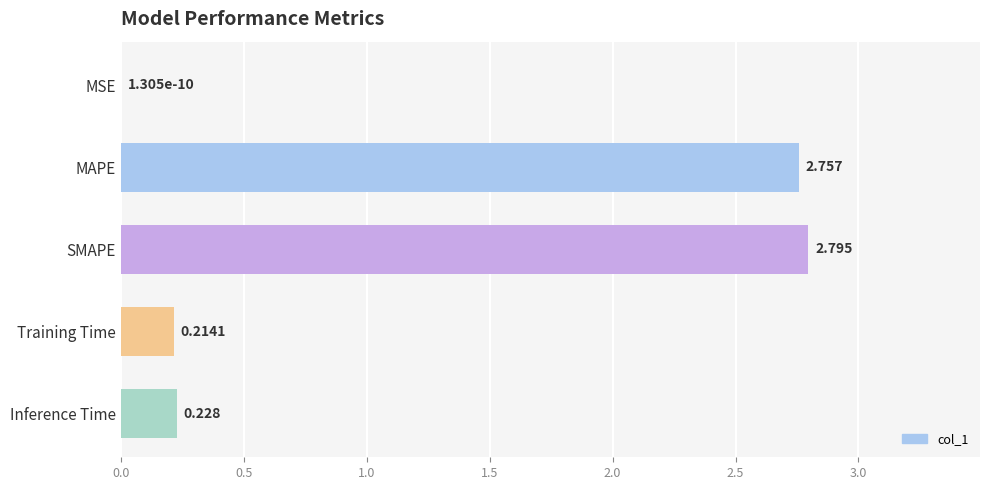

Where is the data nearest to the value 1?

Inference Time